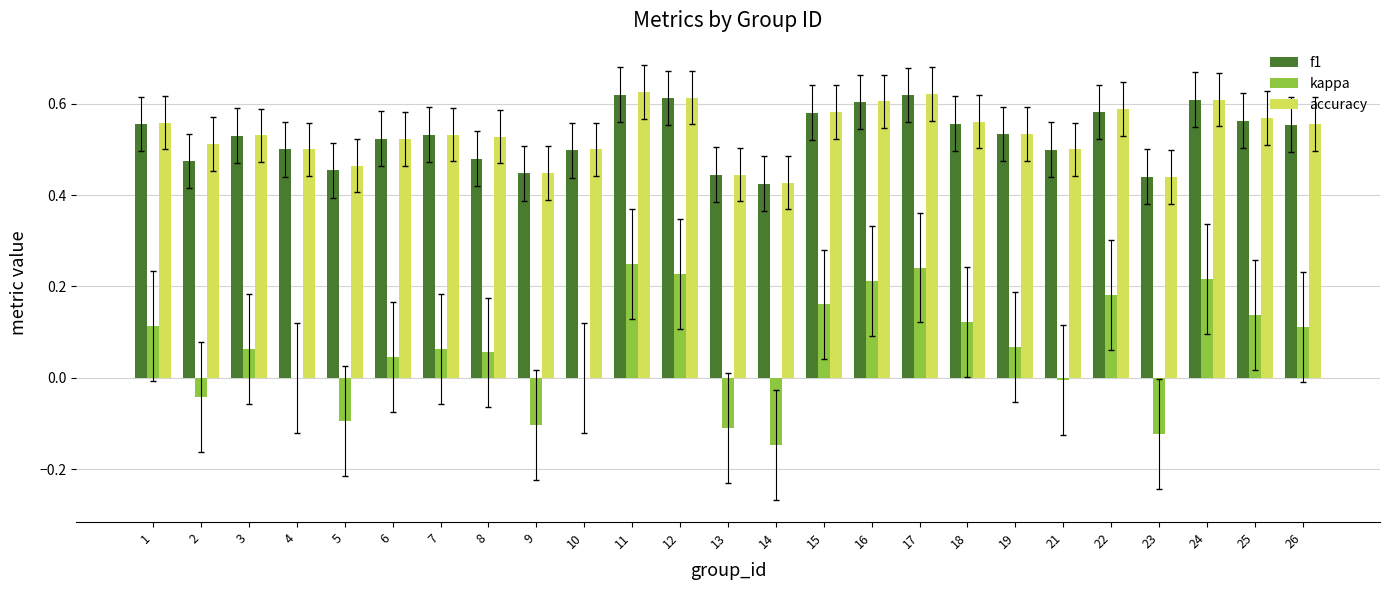

True or false: accuracy has a value of 0.8 at 8.

False